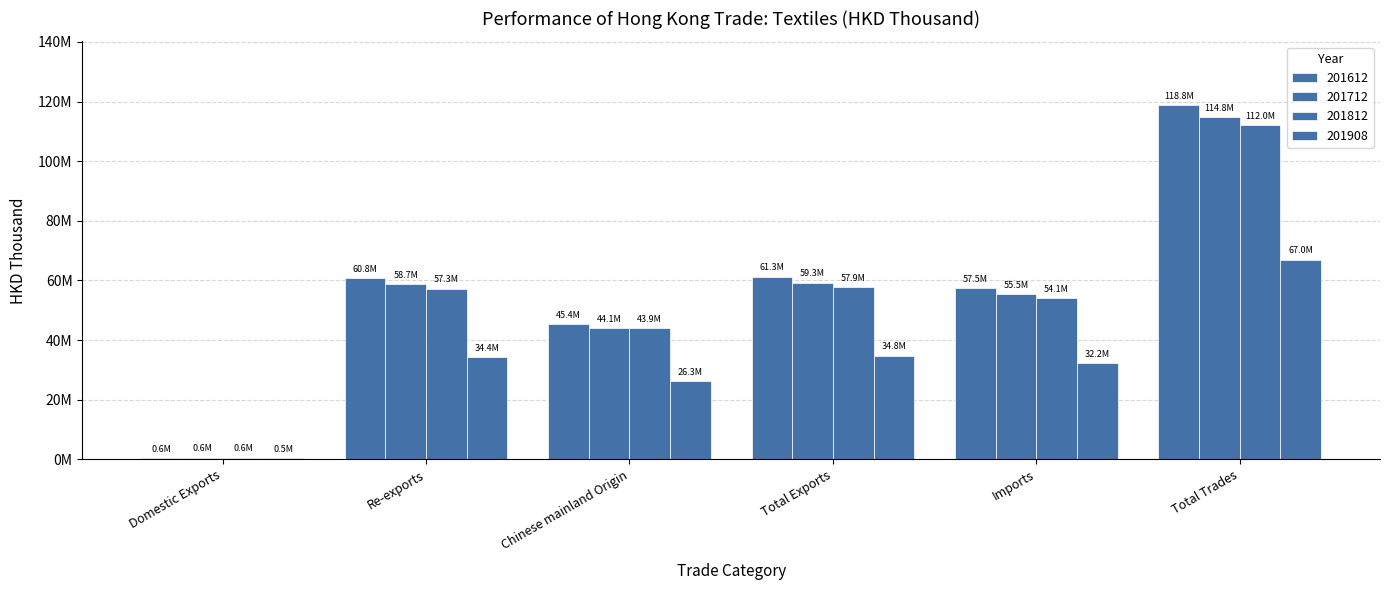

Are the bars horizontal?

No